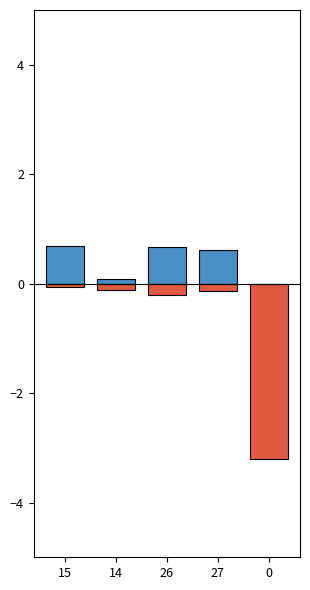

How many data points does each series have?

5